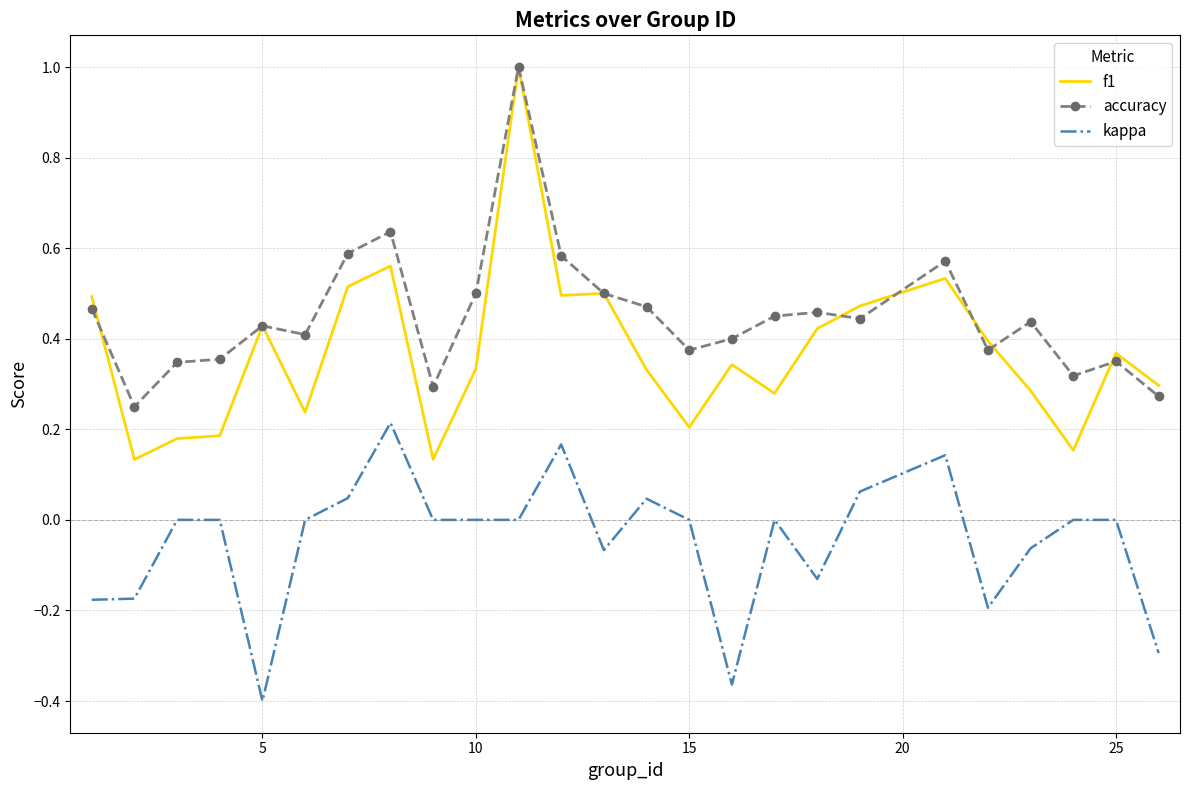

True or false: kappa and f1 cross at least once.

False